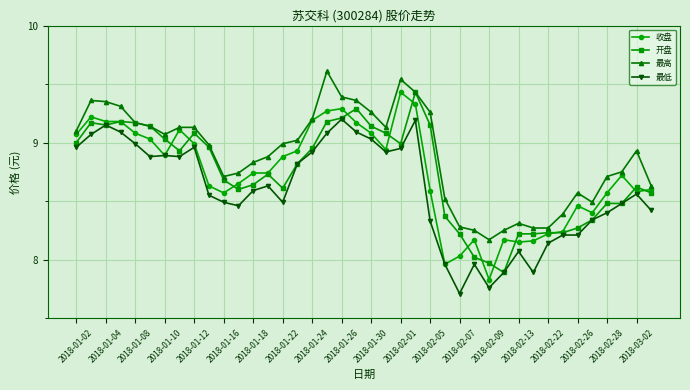

Does the chart have visible grid lines?

Yes